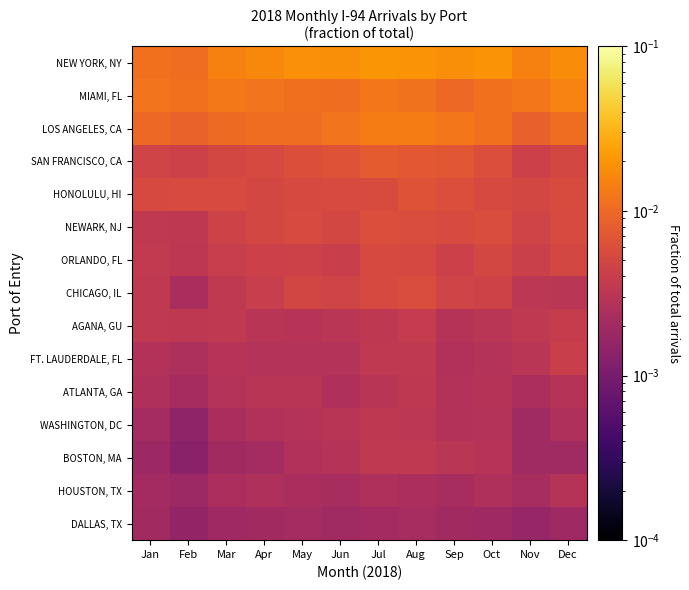

Rank the series by their maximum value, from lowest to highest.

DALLAS, TX, HOUSTON, TX, ATLANTA, GA, WASHINGTON, DC, BOSTON, MA, AGANA, GU, FT. LAUDERDALE, FL, ORLANDO, FL, CHICAGO, IL, NEWARK, NJ, HONOLULU, HI, SAN FRANCISCO, CA, LOS ANGELES, CA, MIAMI, FL, NEW YORK, NY